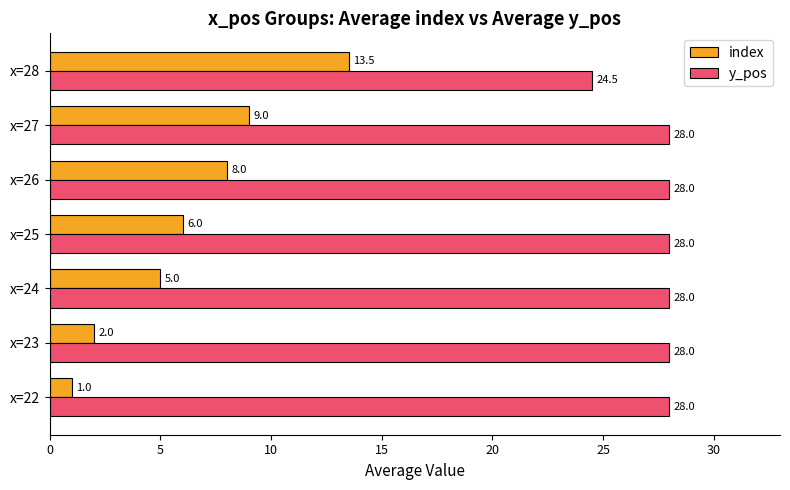

What is the average value of the index series?

6.4